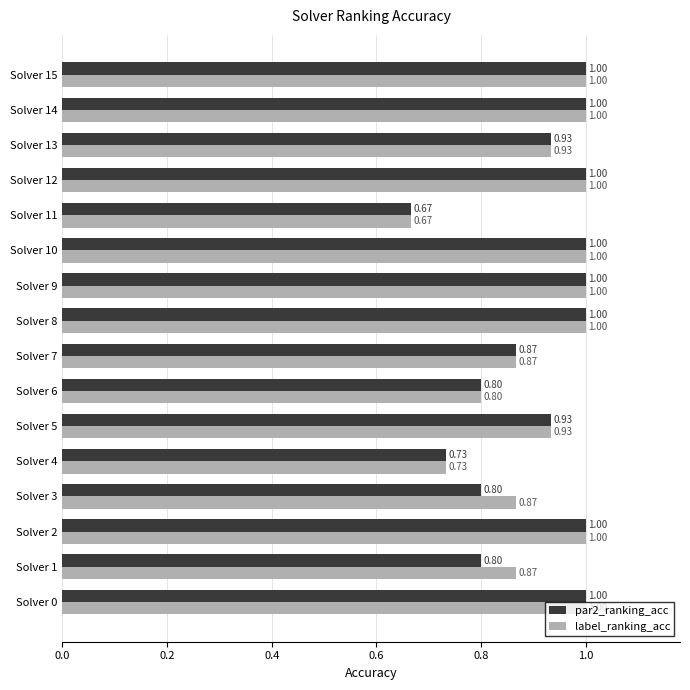

What is the difference between the maximum and minimum values in the par2_ranking_acc series?

0.3